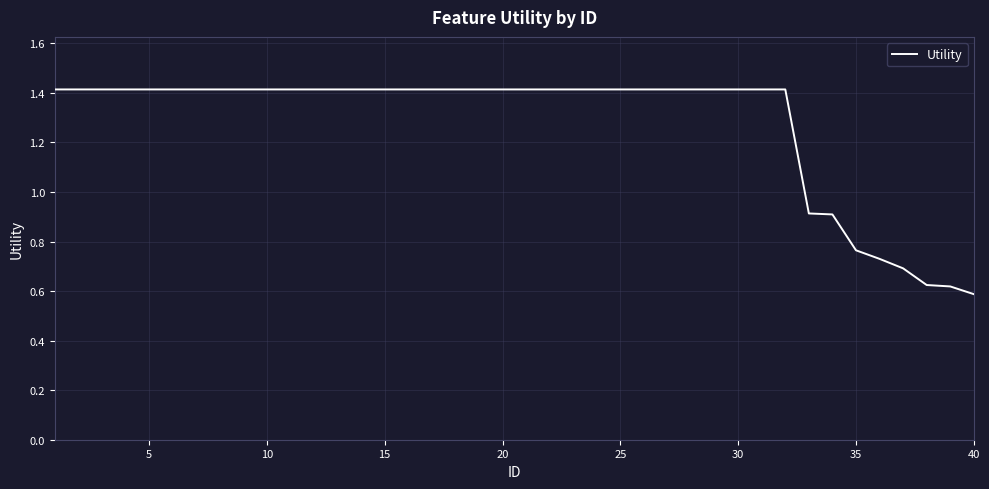

What is the maximum value shown in the chart?

1.4